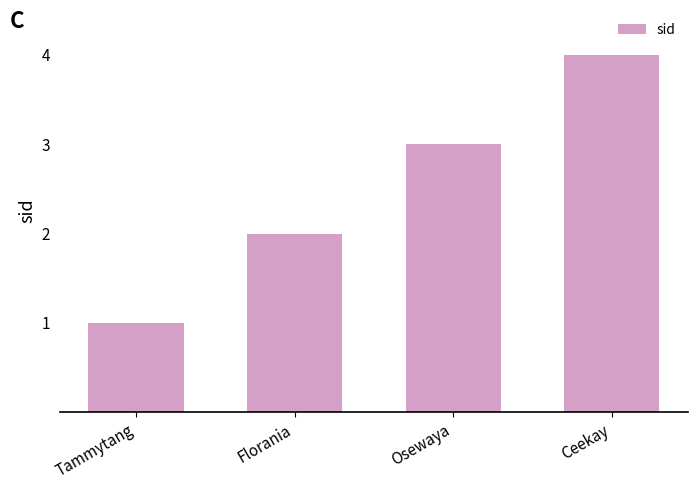

How many data points are less than 3?

2